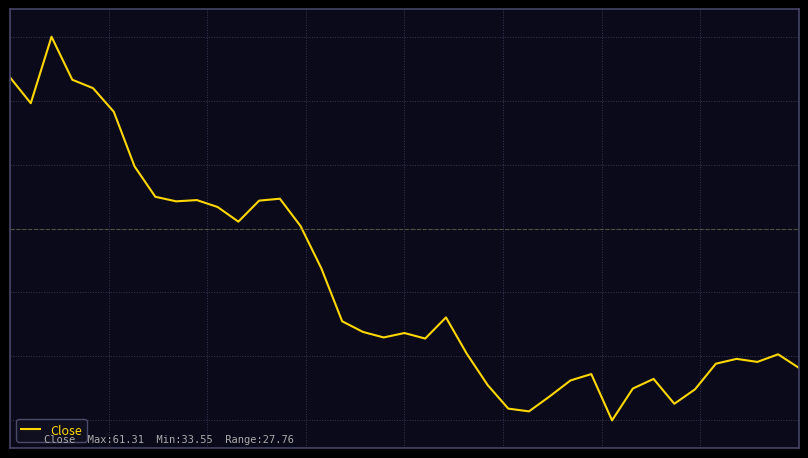

Does the chart have visible grid lines?

Yes